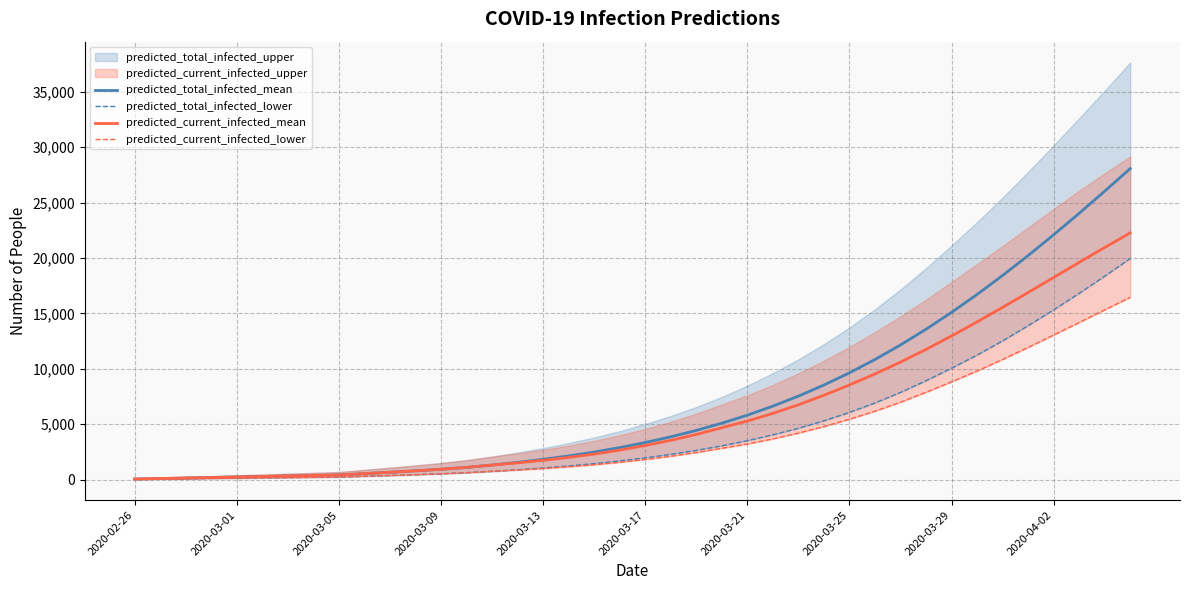

The predicted_total_infected_lower series shows 7038 at 27. True or false?

False